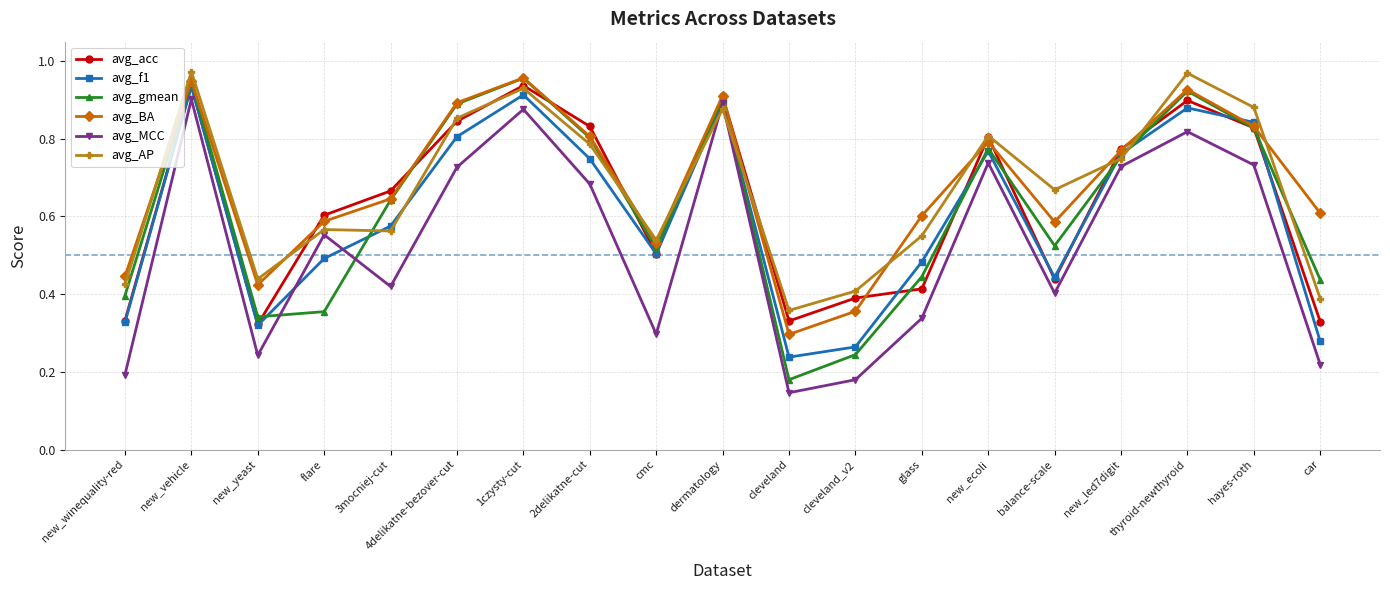

Does the chart have visible grid lines?

Yes